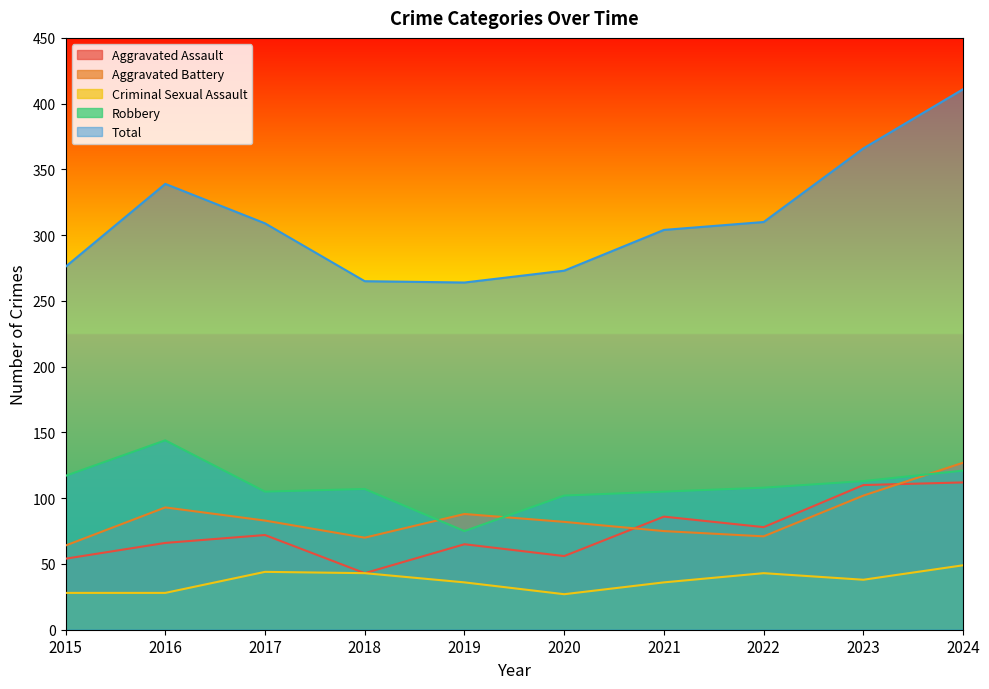

Does the chart have visible grid lines?

No